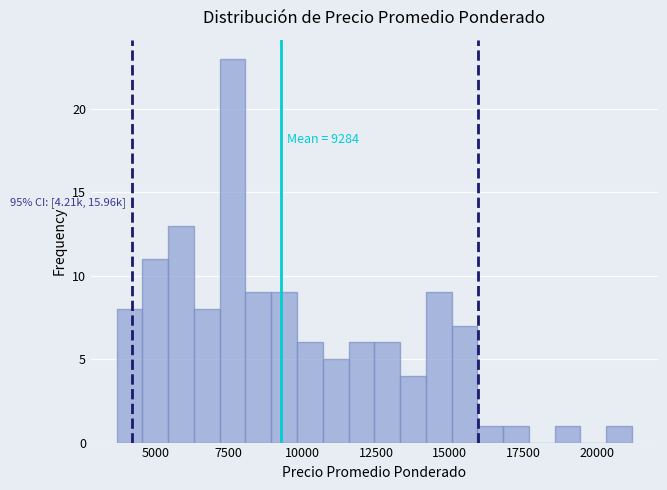

Around what value on the x-axis is the tallest bar? Give the approximate position of its centre, as read against the axis.

7500